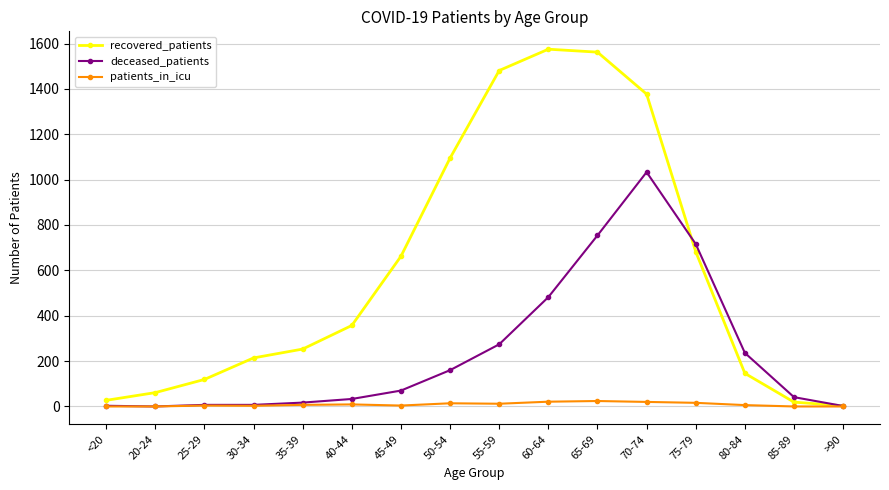

What is the highest value of the deceased_patients series?

1033